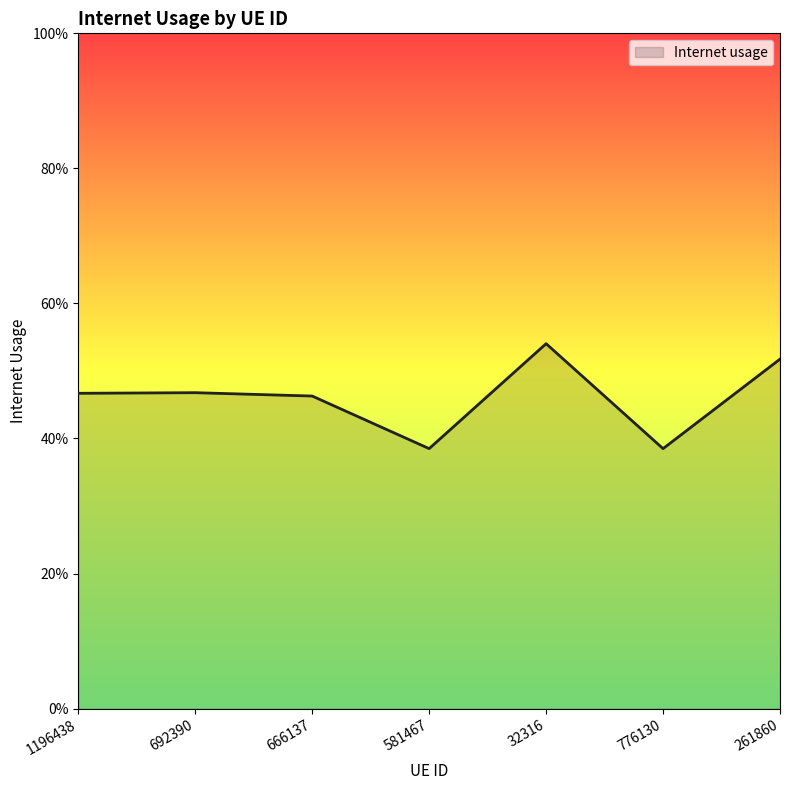

What position from the left is 1196438?

1